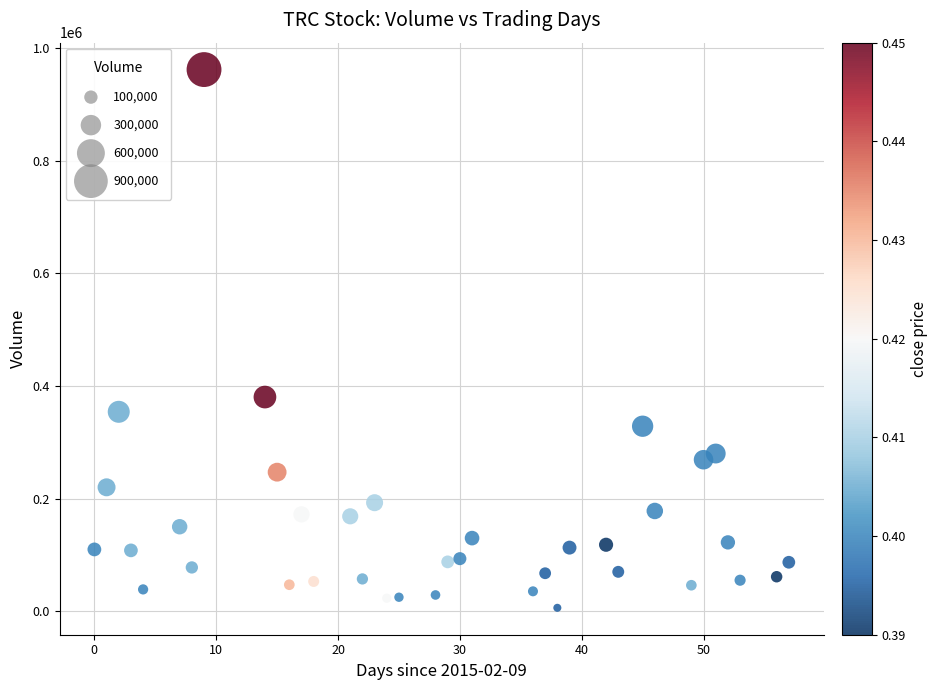

What is the range of X values (max minus min)?

57